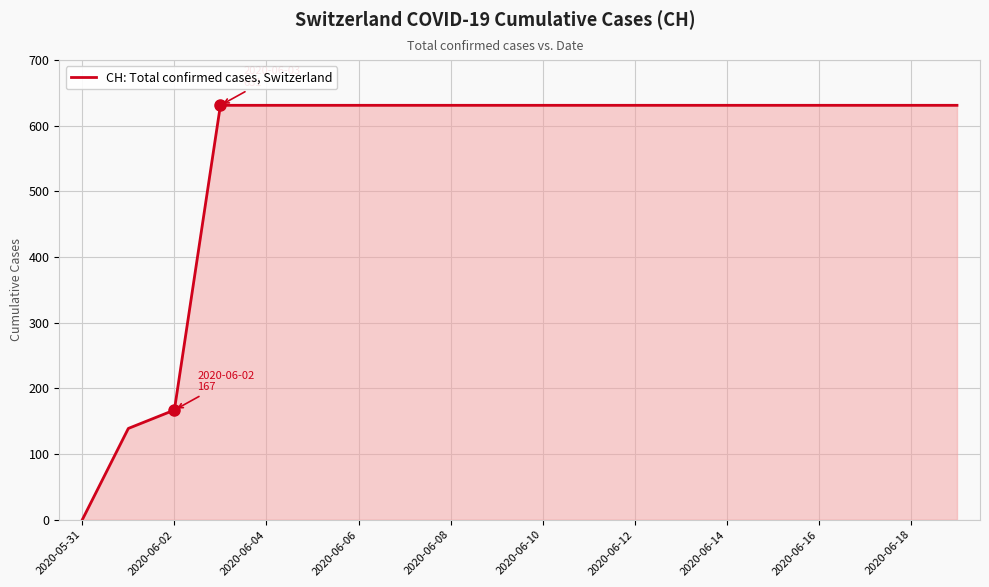

What is the greatest value displayed?

631